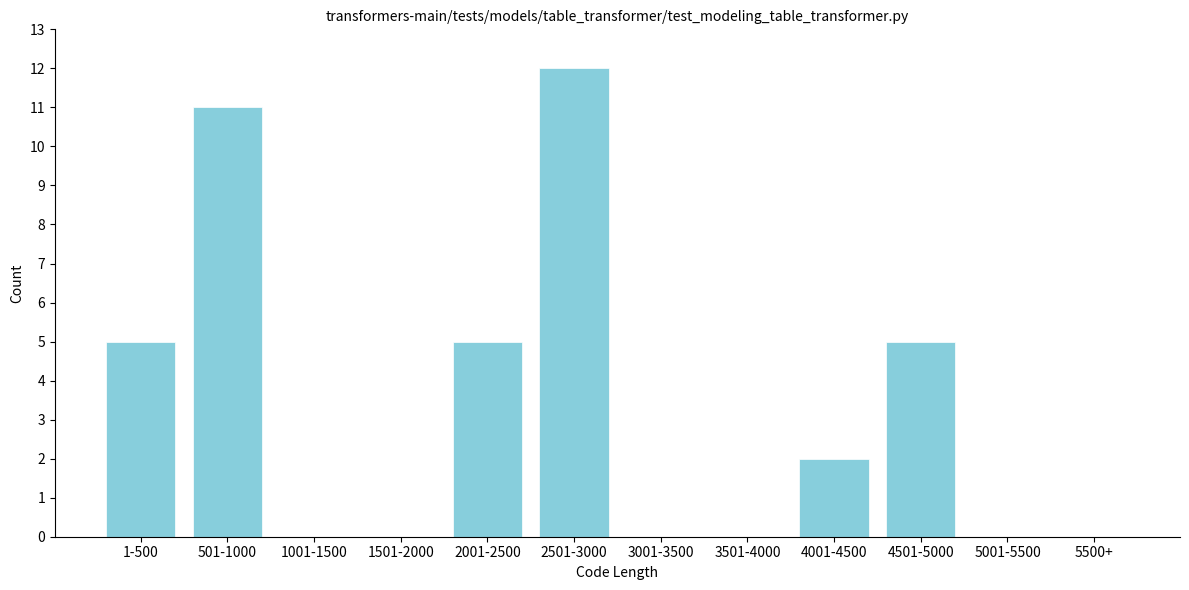

At which category does the chart reach its peak across all series?

2501-3000